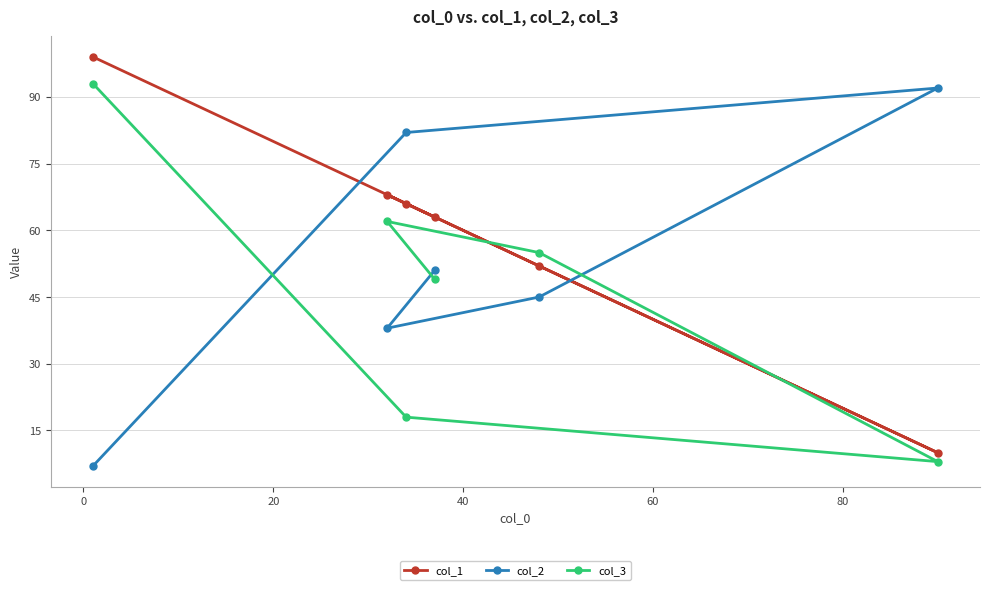

What is the greatest value displayed?

99